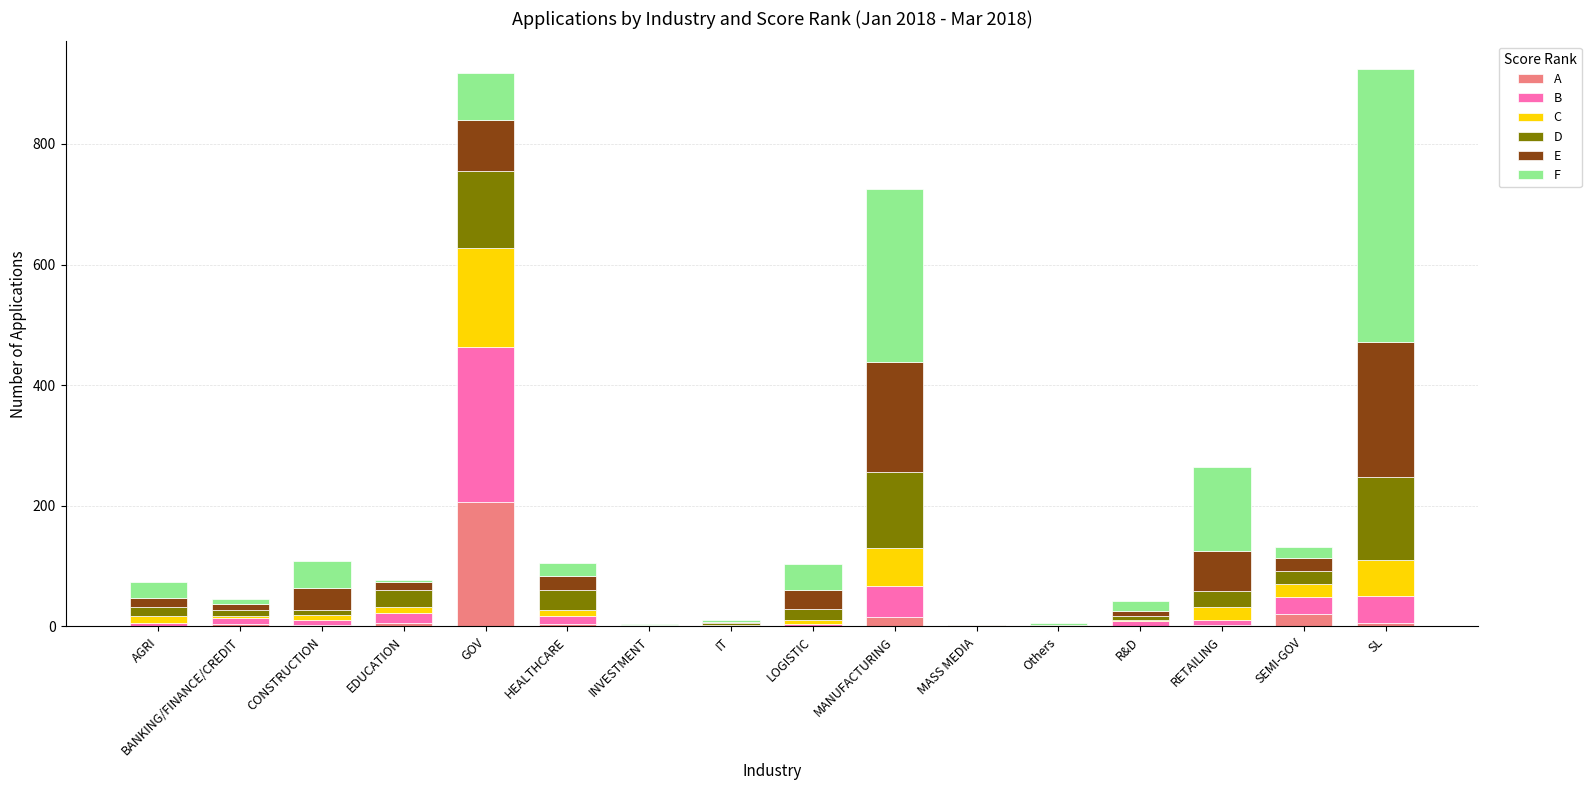

How many categories are shown in the chart?

16